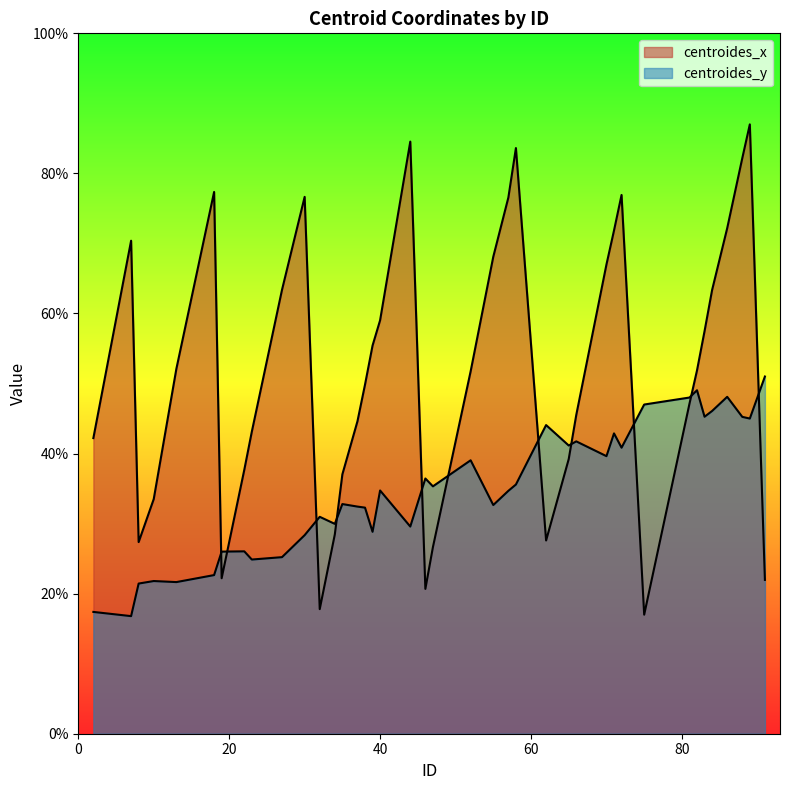

How many data points in centroides_y are less than 34?

19